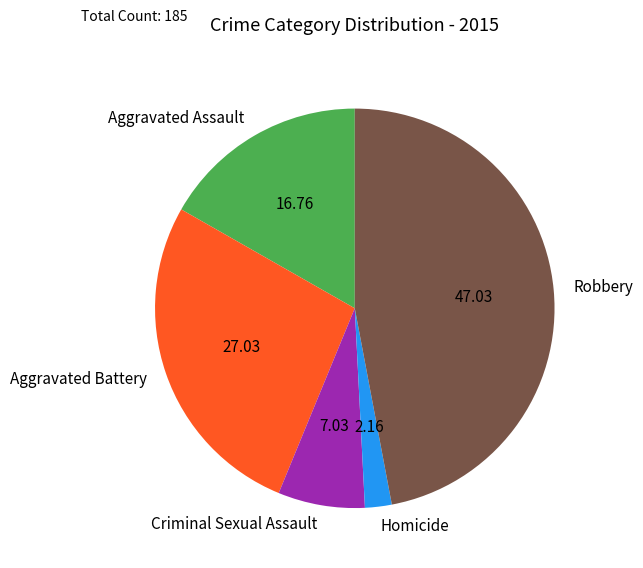

Which slice is the largest?

Robbery